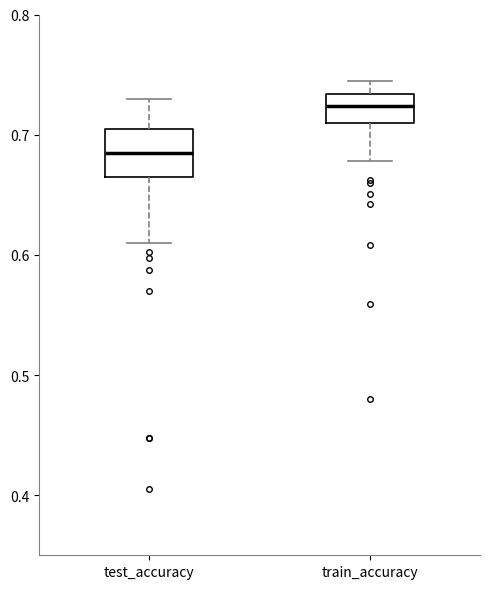

Which box has the highest median line?

train_accuracy